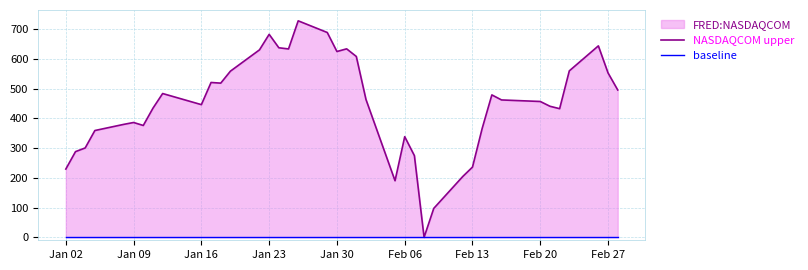

Is it true that NASDAQCOM upper equals 680.1 at 34?

False